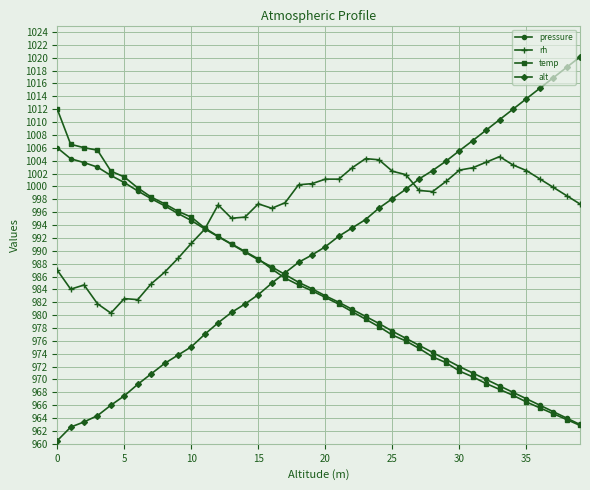

True or false: temp has more than 1 interior local peaks.

False